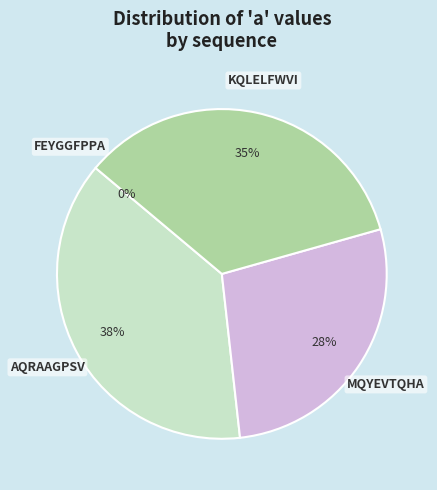

Rank the categories by value from highest to lowest.

AQRAAGPSV, KQLELFWVI, MQYEVTQHA, FEYGGFPPA